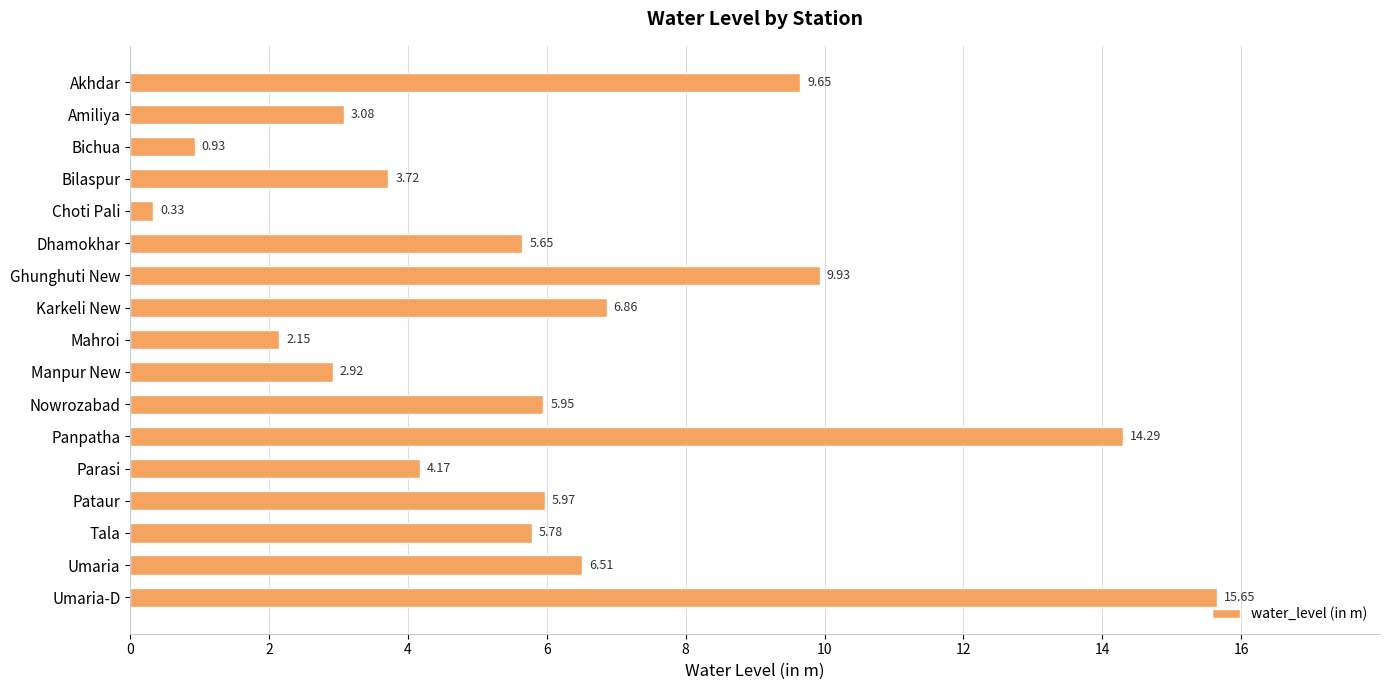

What is the label of the 11th bar from the bottom?

Ghunghuti New